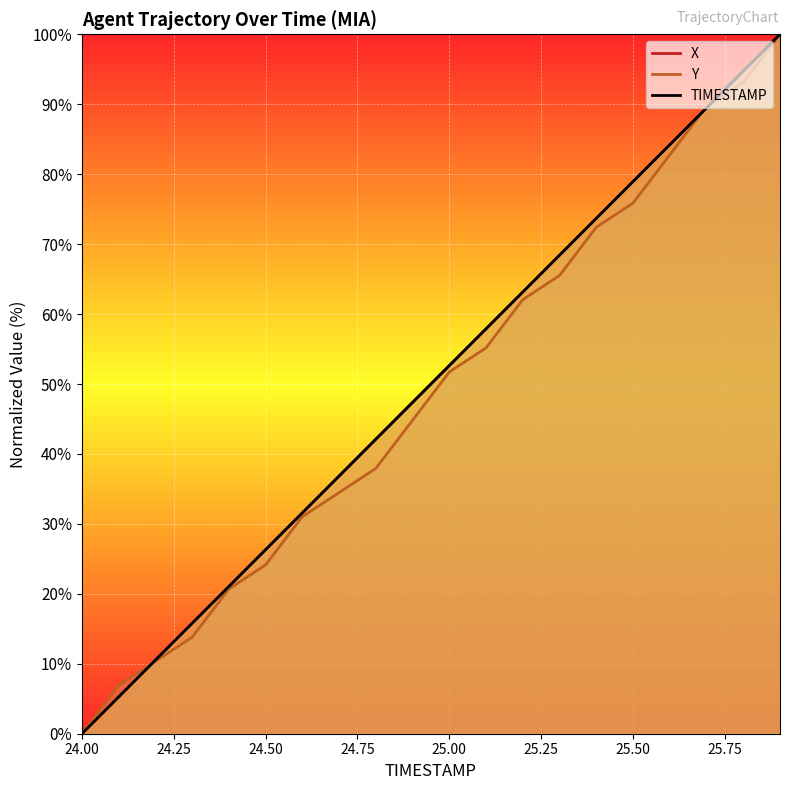

What is the sum of the Y values at 24.6 and 24.4?

51.7